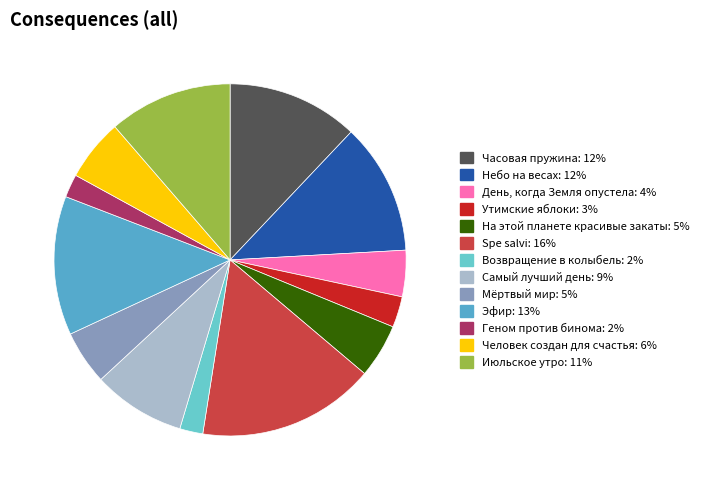

How many slices are in this pie chart?

13